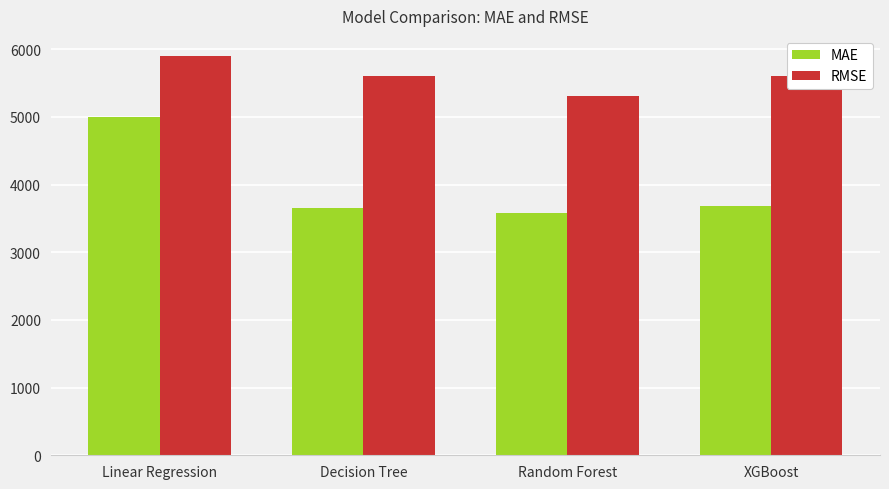

What are all the series names shown in the legend?

MAE, RMSE